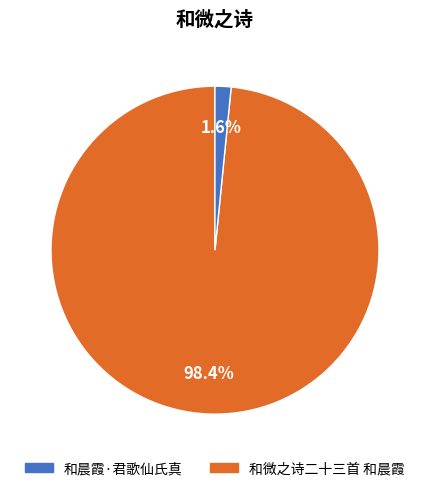

Is there any slice that represents more than half of the pie?

Yes